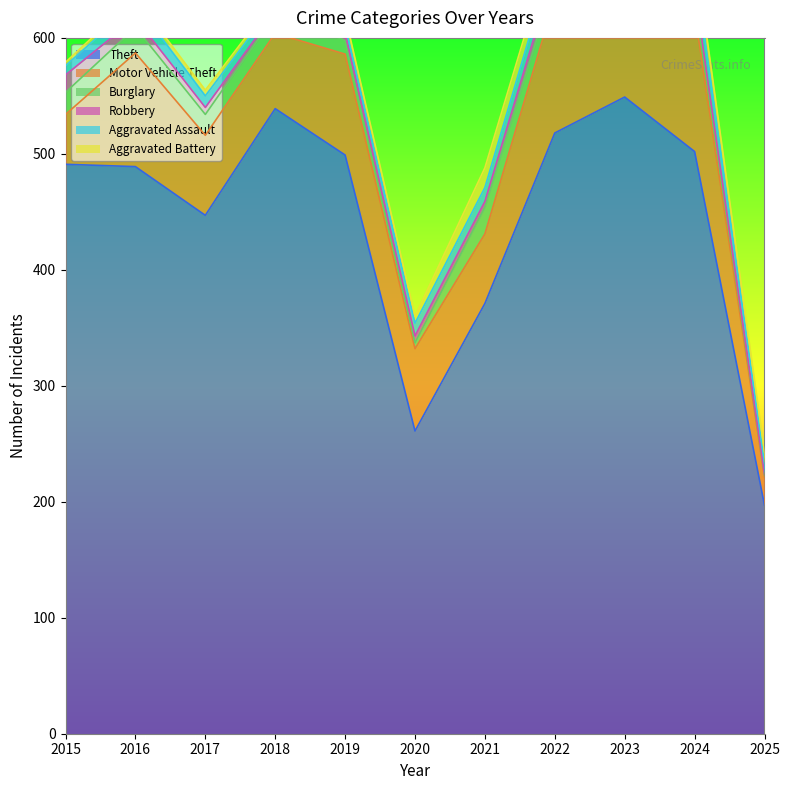

What is the sum of all Motor Vehicle Theft values?

886